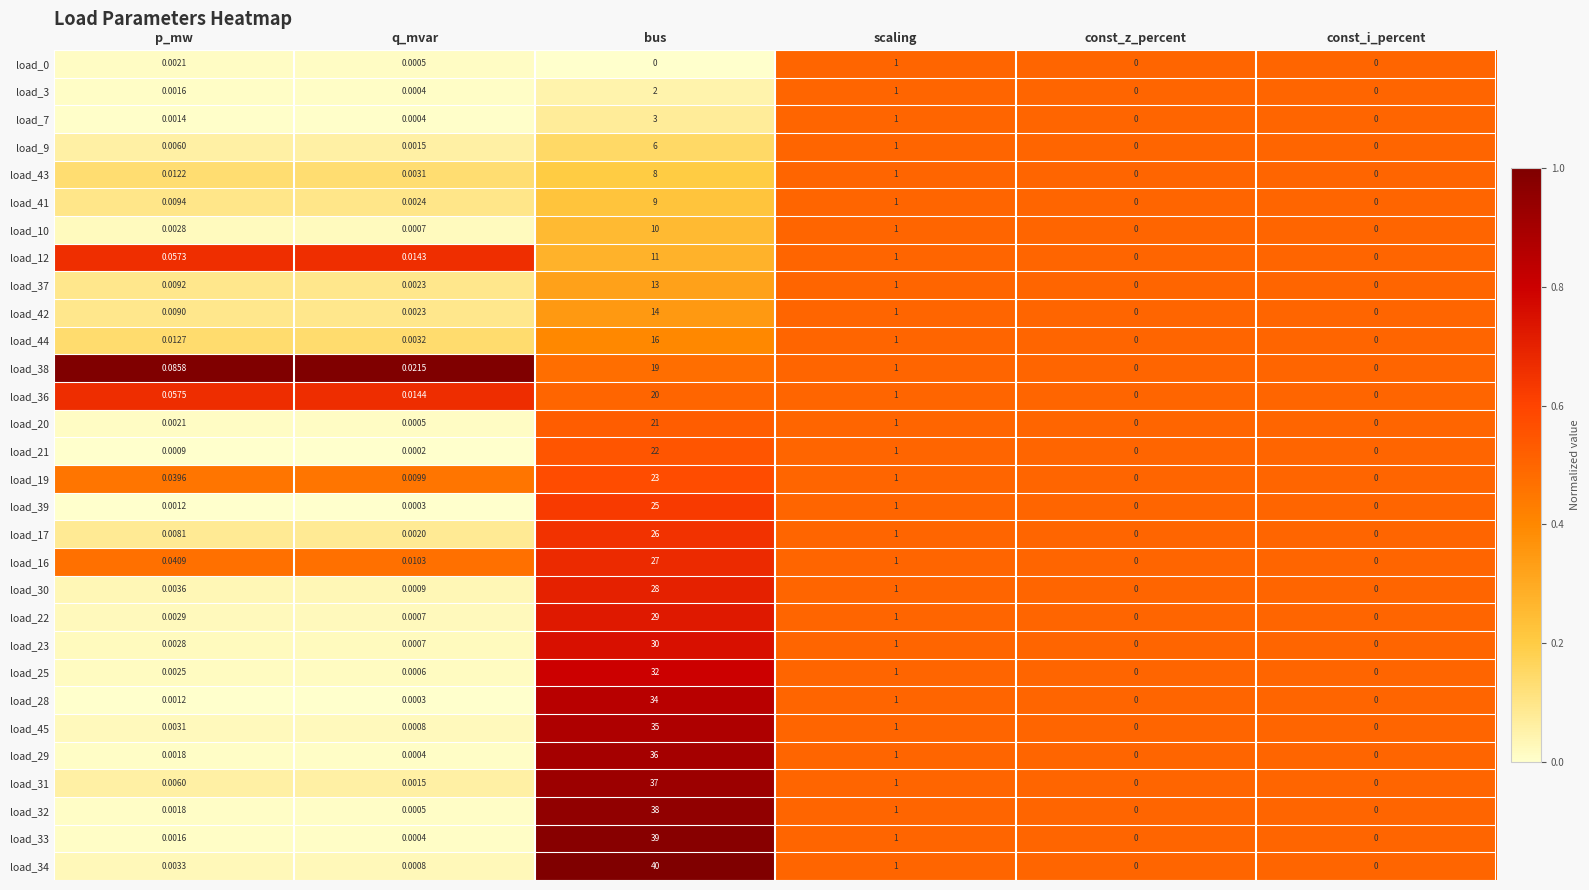

Which category has the highest value in the load_19 series?

bus